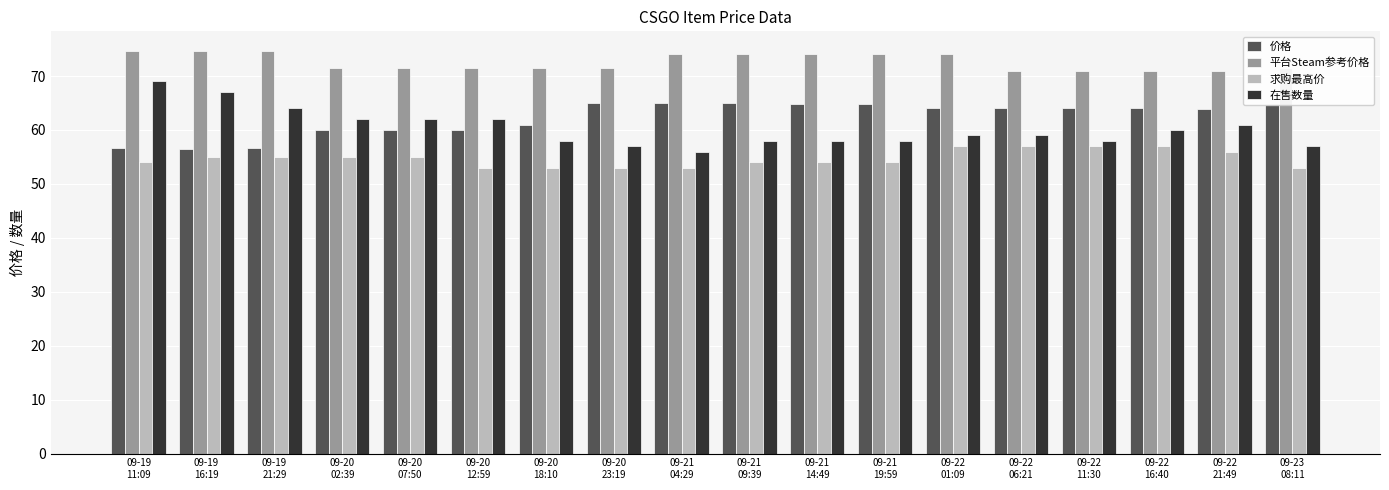

Which series changed the most between 09-19
21:29 and 09-21
14:49?

价格